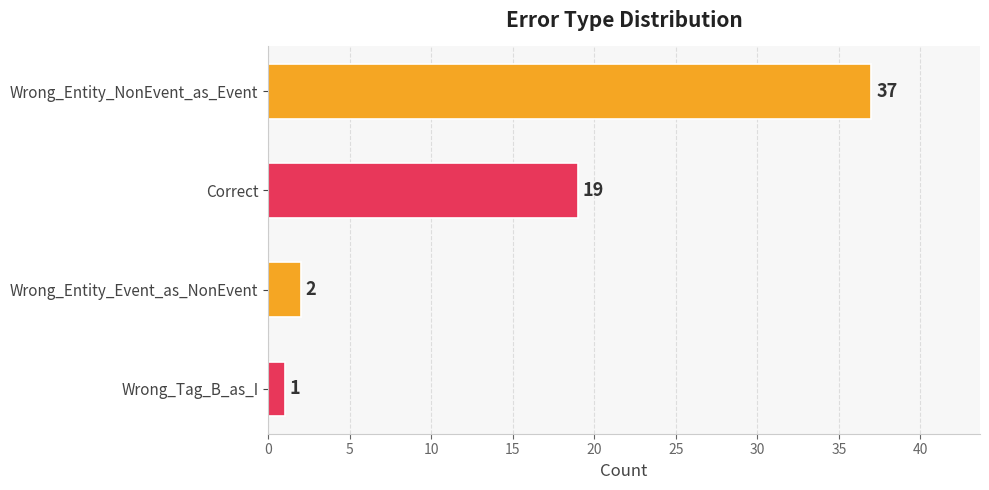

Which category has the lowest value across all series?

Wrong_Tag_B_as_I